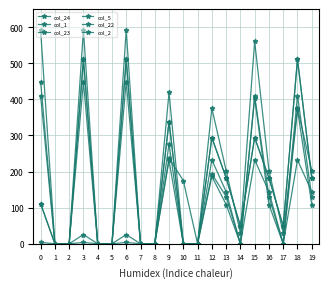

Reading right to left, what are all the values shown in this chart?

col_24: 19=182.4	18=511.3	17=49.2	16=182.4	15=294.3	14=49.2	13=182.4	12=294.3	11=0.0	10=0.0	9=338.3	8=0.0	7=0.0	6=511.3	5=0.0	4=0.0	3=511.3	2=0.0	1=0.0	0=111.3
col_1: 19=144.1	18=232.5	17=0.0	16=144.1	15=232.5	14=0.0	13=144.1	12=232.5	11=0.0	10=0.0	9=276.5	8=0.0	7=0.0	6=449.5	5=0.0	4=0.0	3=449.5	2=0.0	1=0.0	0=449.5
col_23: 19=182.4	18=511.3	17=49.2	16=182.4	15=294.3	14=49.2	13=182.4	12=294.3	11=0.0	10=0.0	9=338.3	8=0.0	7=0.0	6=511.3	5=0.0	4=0.0	3=511.3	2=0.0	1=0.0	0=111.3
col_5: 19=108.7	18=372.0	17=0.0	16=108.7	15=403.8	14=0.0	13=108.7	12=186.8	11=0.0	10=0.0	9=230.8	8=0.0	7=0.0	6=3.8	5=0.0	4=0.0	3=3.8	2=0.0	1=0.0	0=3.8
col_22: 19=202.9	18=375.3	17=30.4	16=202.9	15=560.5	14=30.4	13=202.9	12=375.3	11=0.0	10=0.0	9=419.3	8=0.0	7=0.0	6=592.3	5=0.0	4=0.0	3=592.3	2=0.0	1=0.0	0=592.3
col_2: 19=130.9	18=410.3	17=0.0	16=130.9	15=410.3	14=0.0	13=130.9	12=193.3	11=0.0	10=174.9	9=237.3	8=0.0	7=0.0	6=25.5	5=0.0	4=0.0	3=25.5	2=0.0	1=0.0	0=410.3